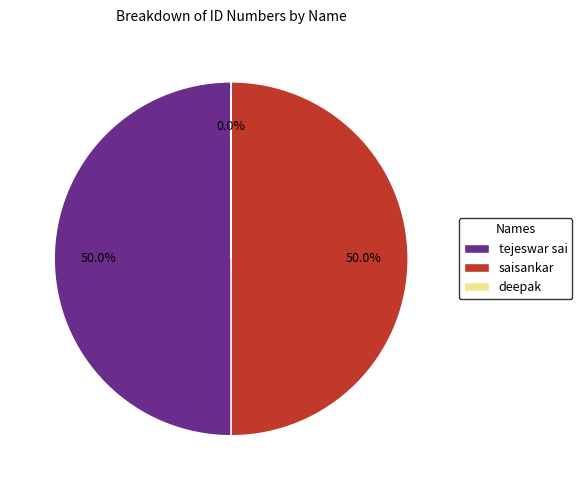

What is the ratio of the value at tejeswar sai to the value at saisankar?

1.0